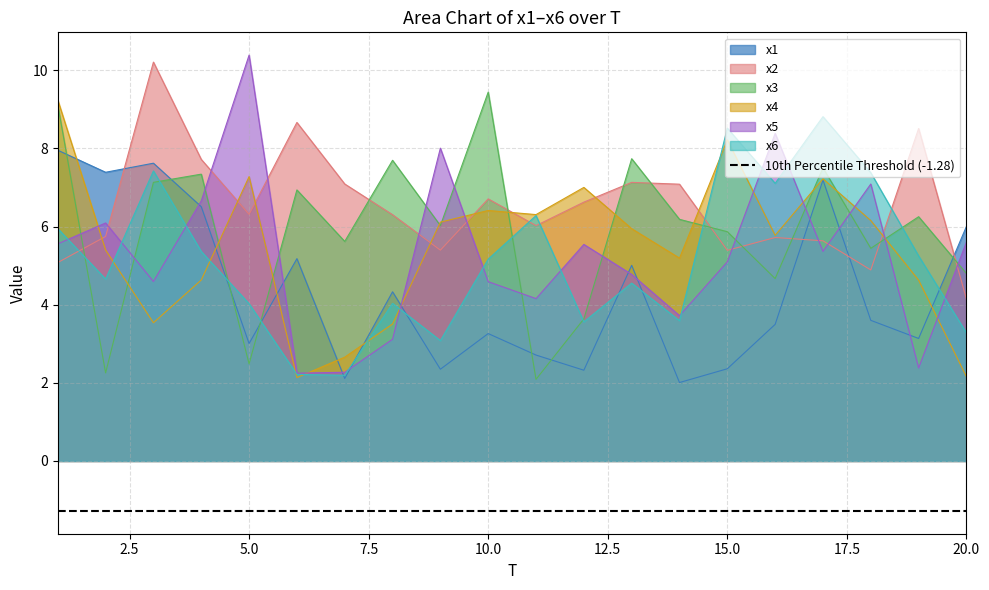

Which series has the largest total across all categories?

x2